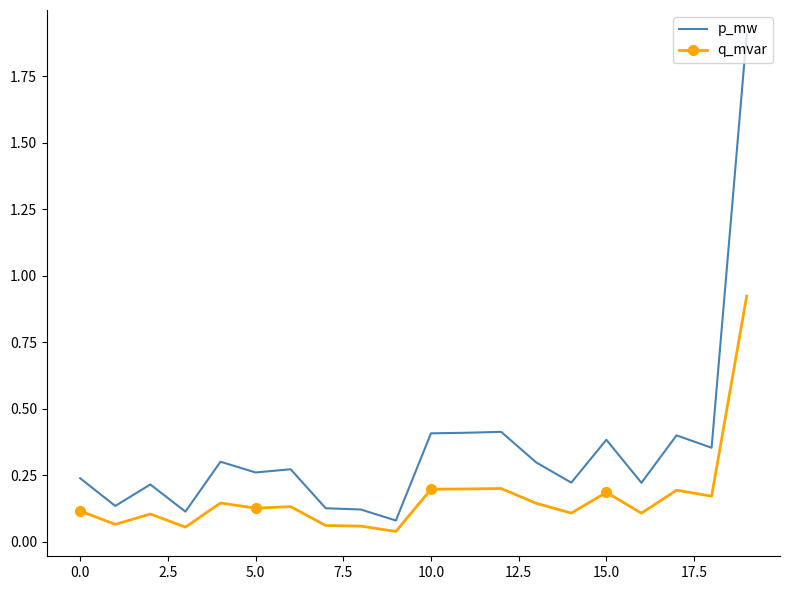

What is the sum of all p_mw values?

6.9